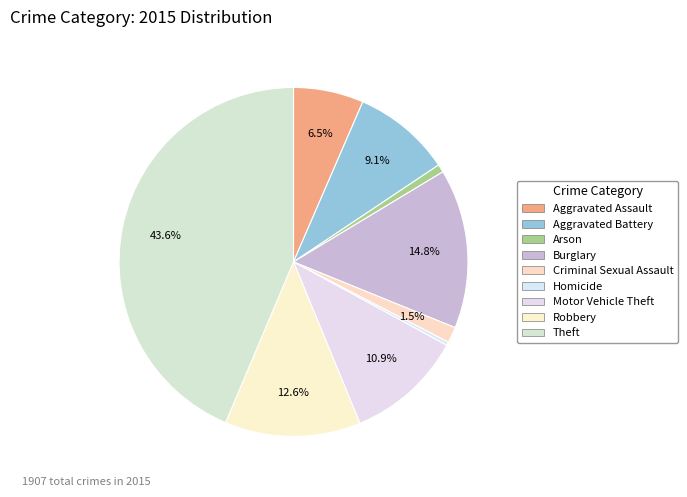

True or false: Criminal Sexual Assault accounts for 11% of the total.

False